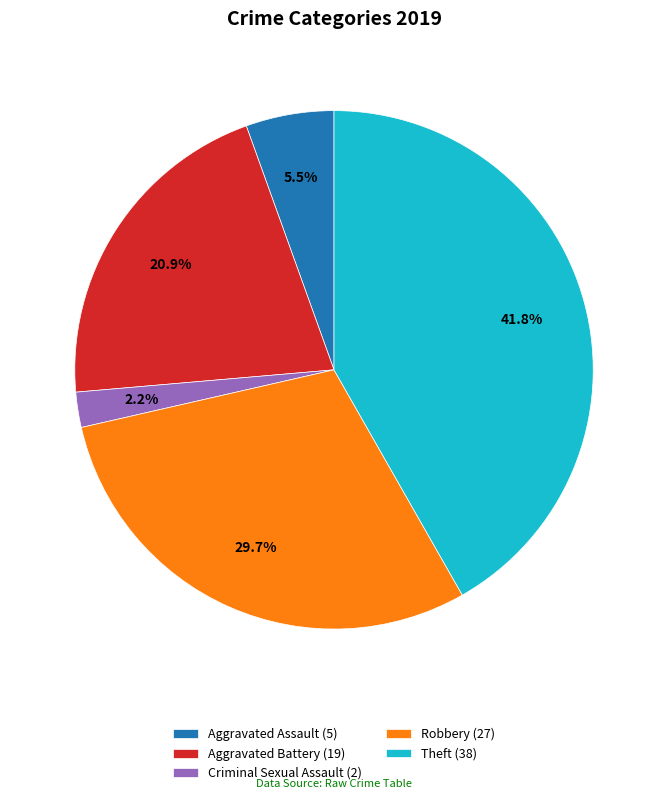

Which slice is the largest?

Theft (38)